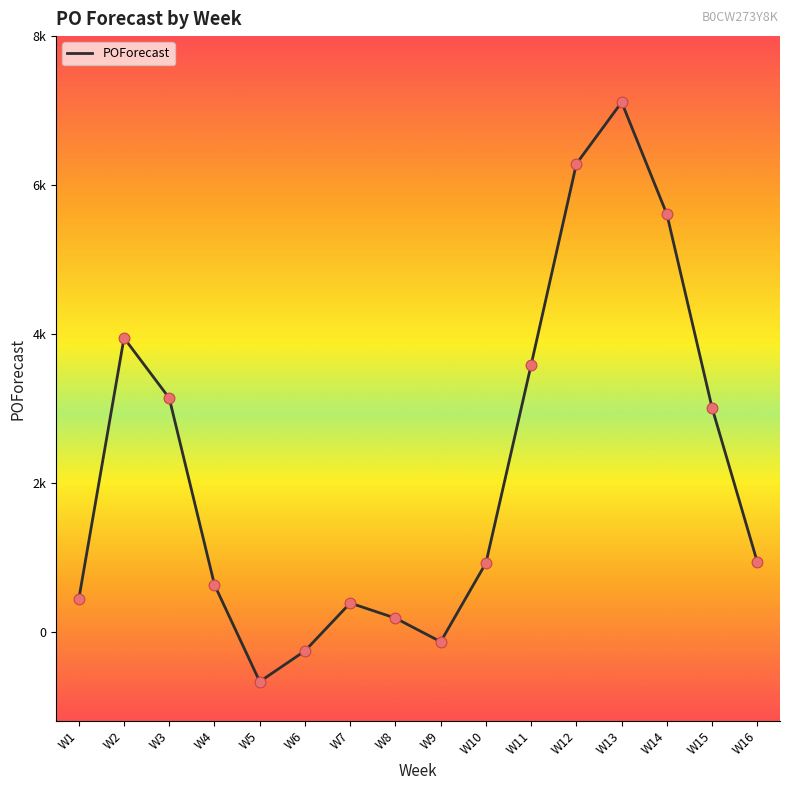

What is the ratio of the value at W11 to the value at W2?

0.9